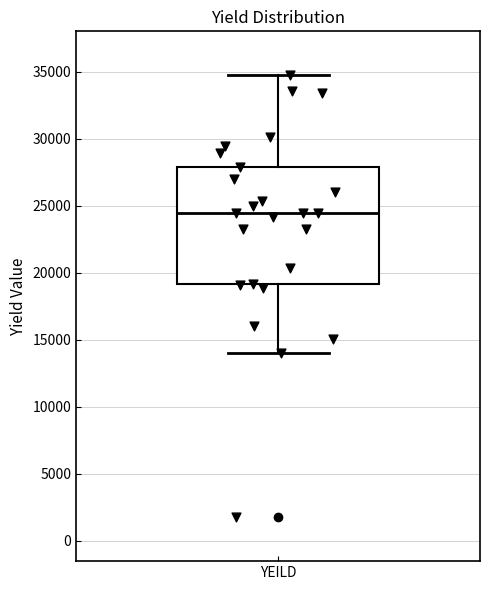

Read this box plot against the y-axis: the position of the median line, the range covered by the box, and the ends of both whiskers. The values are not printed on the chart, so give them approximately, as read against the axis.

median 24500, box 19000 to 28000, whiskers 14000 to 34500